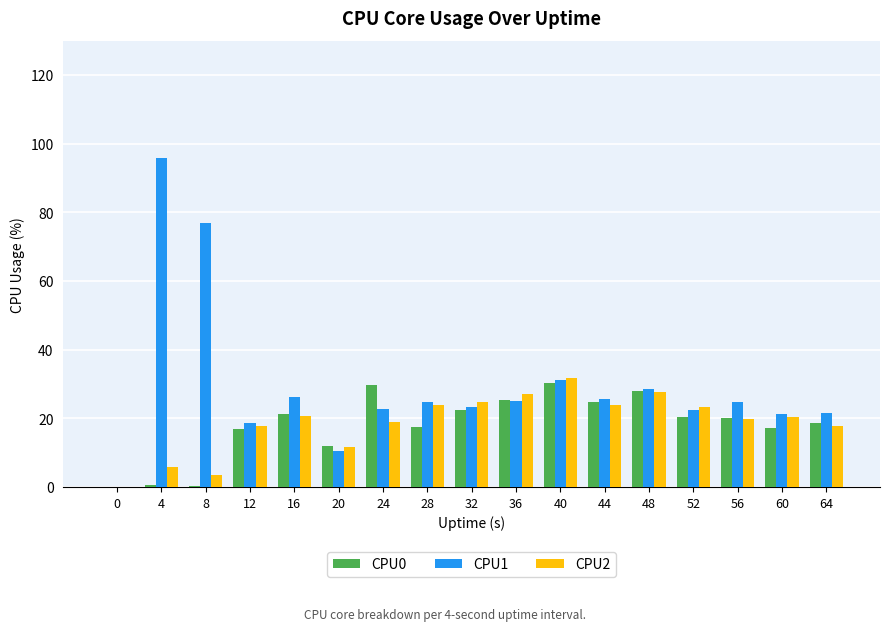

What is the sum of all CPU1 values?

498.8